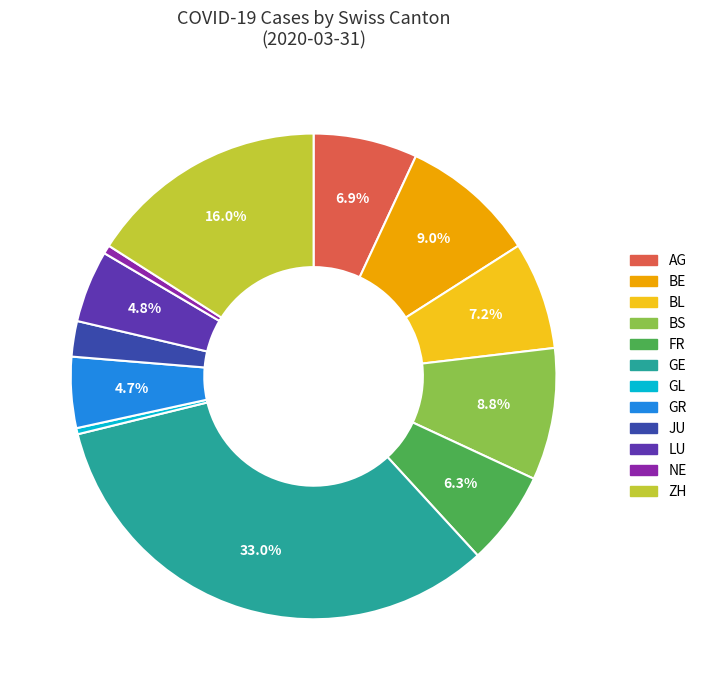

To the nearest percent, what is the difference between the largest and smallest slice percentages?

33%